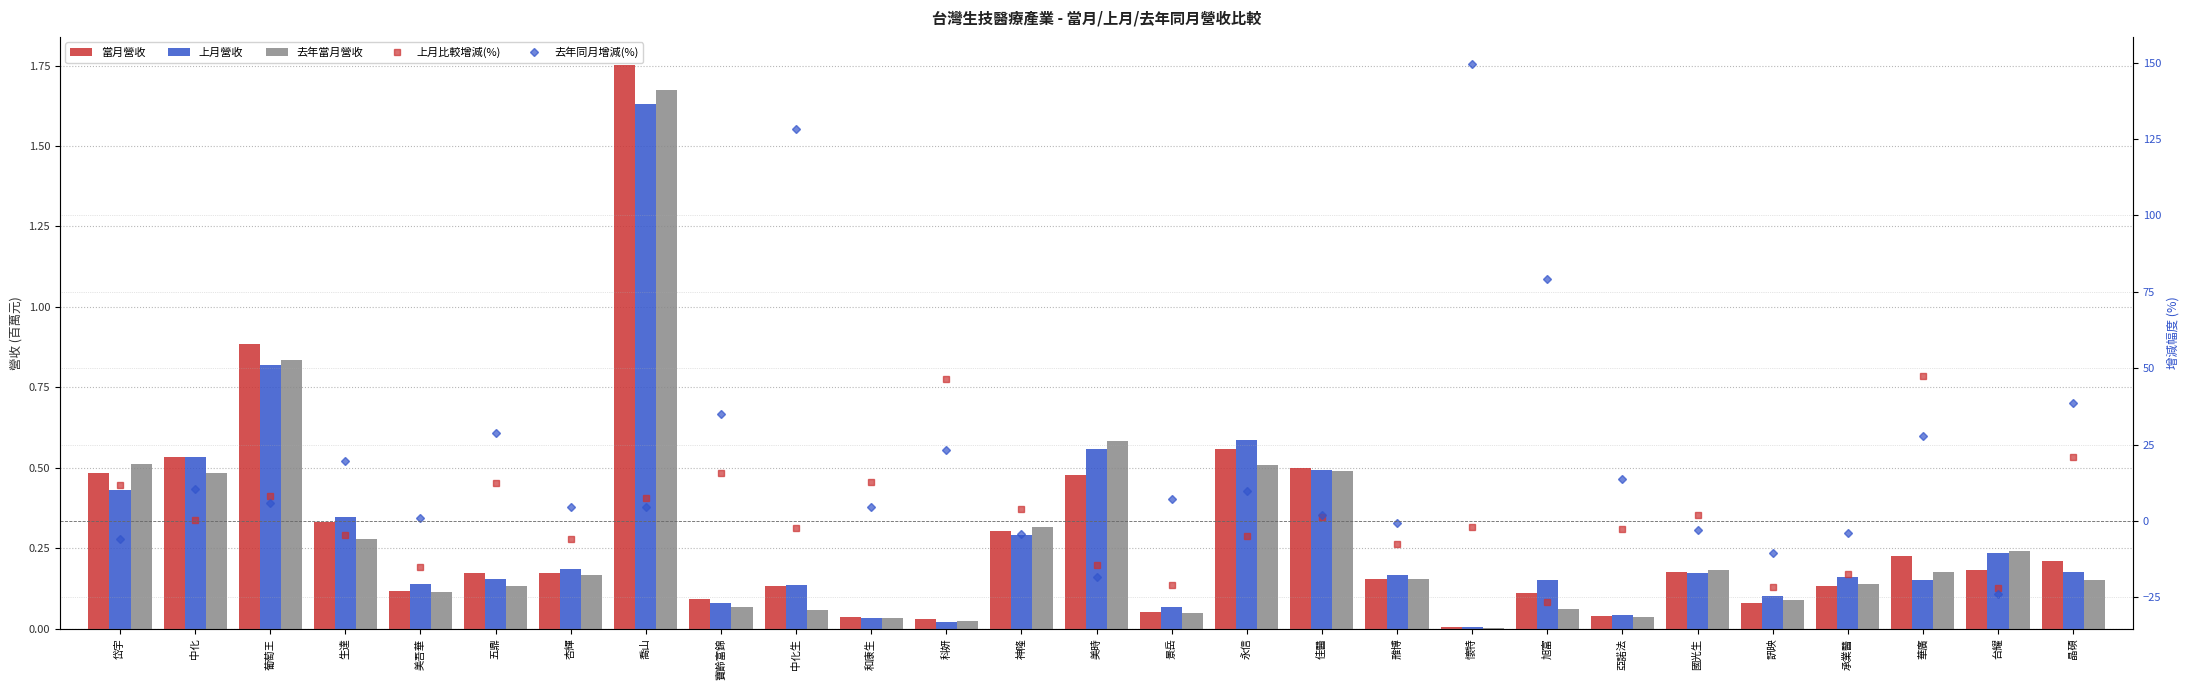

What is the difference between the 去年當月營收 values at 神隆 and 中化?

0.2